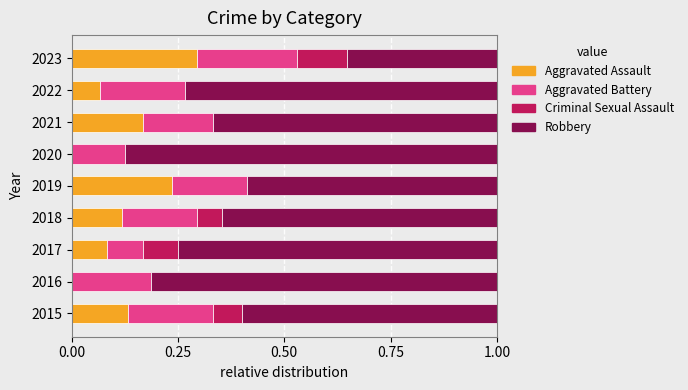

What is the sum of the Aggravated Assault values at 2023 and 2021?

0.5